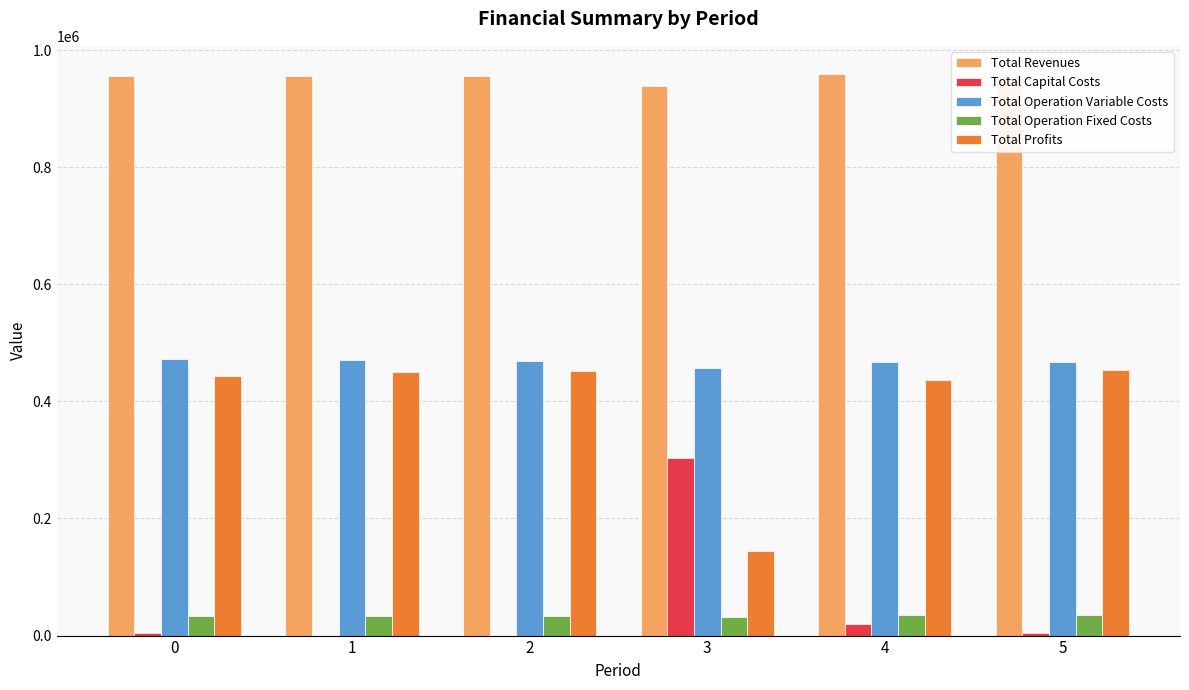

What are all the series names shown in the legend?

Total Revenues, Total Capital Costs, Total Operation Variable Costs, Total Operation Fixed Costs, Total Profits